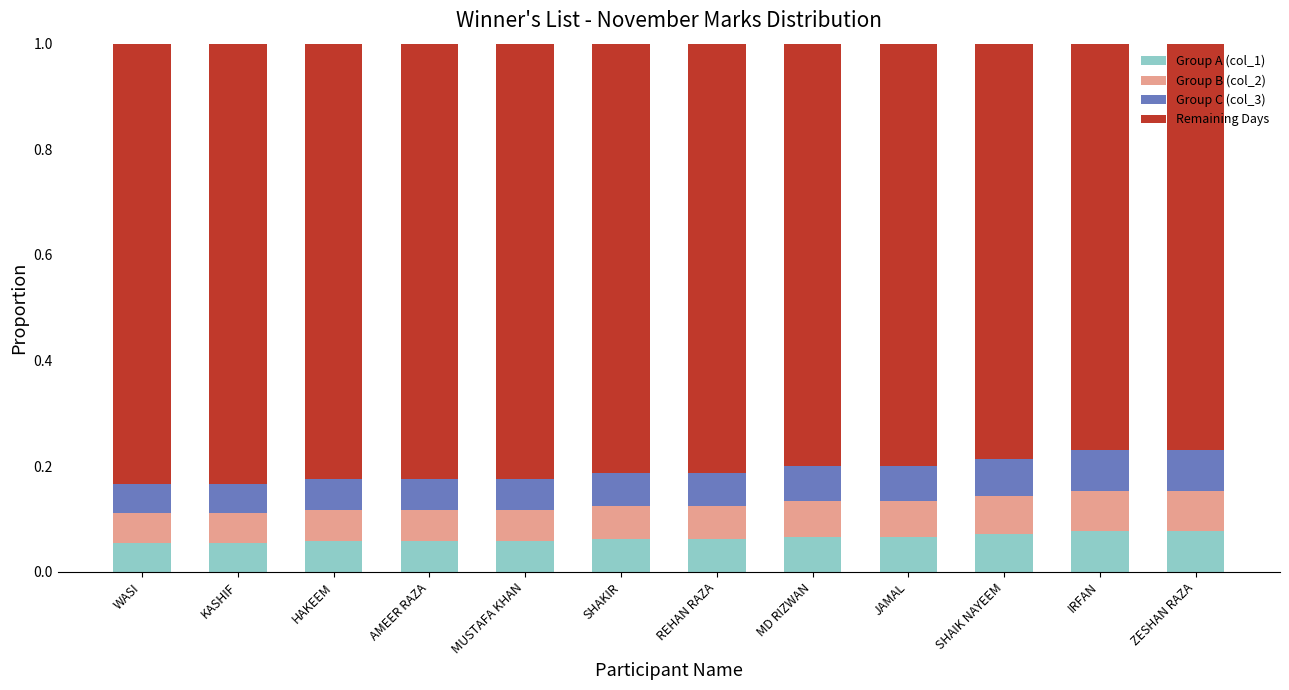

What is the total value across all series at AMEER RAZA?

1.0